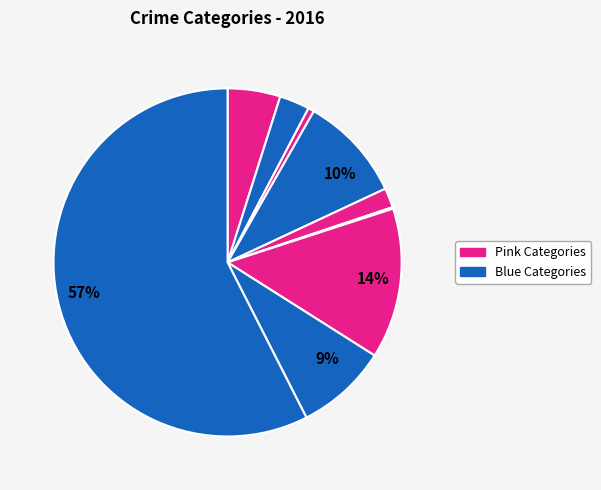

Does any single category account for the majority?

Yes